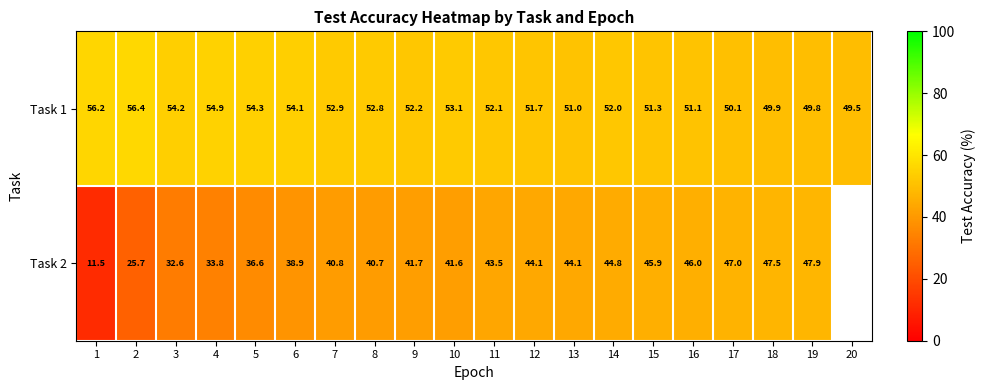

At which category does the chart reach its peak across all series?

2